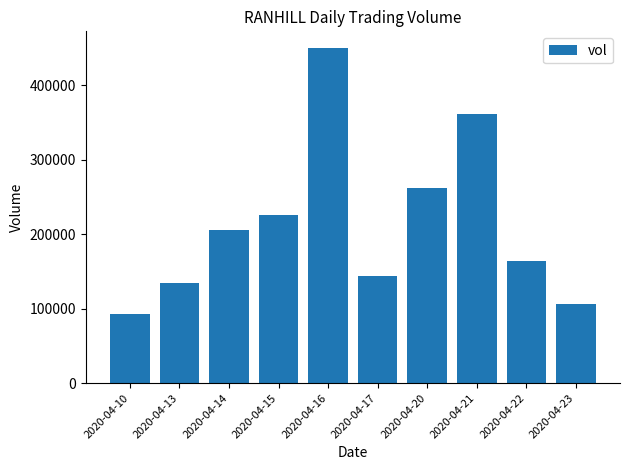

Reading left to right, extract all data points from this chart.

92400	134000	205600	225500	450200	143700	261900	362200	163700	106300